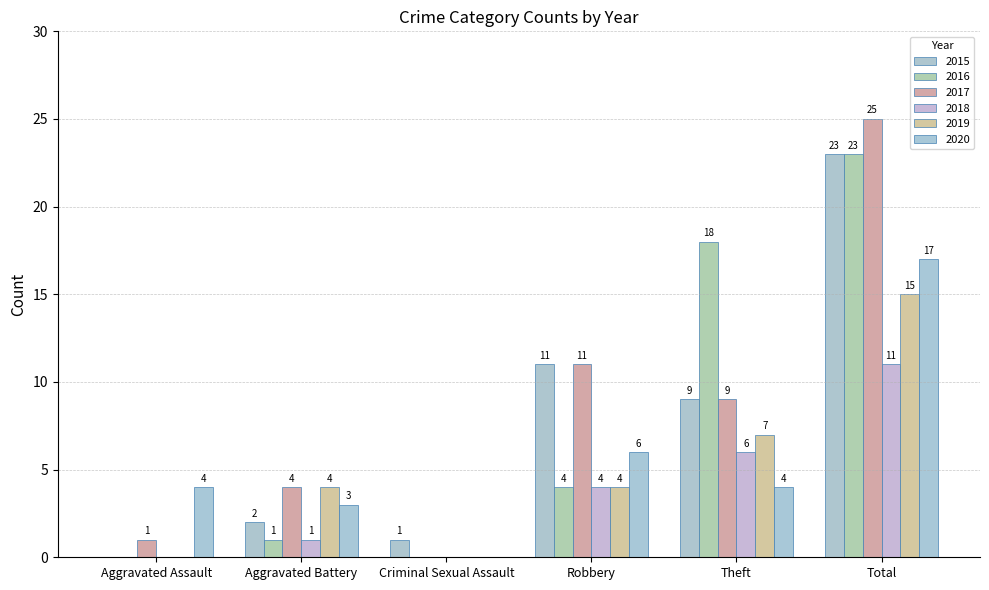

What is the total value across all series at Aggravated Assault?

5